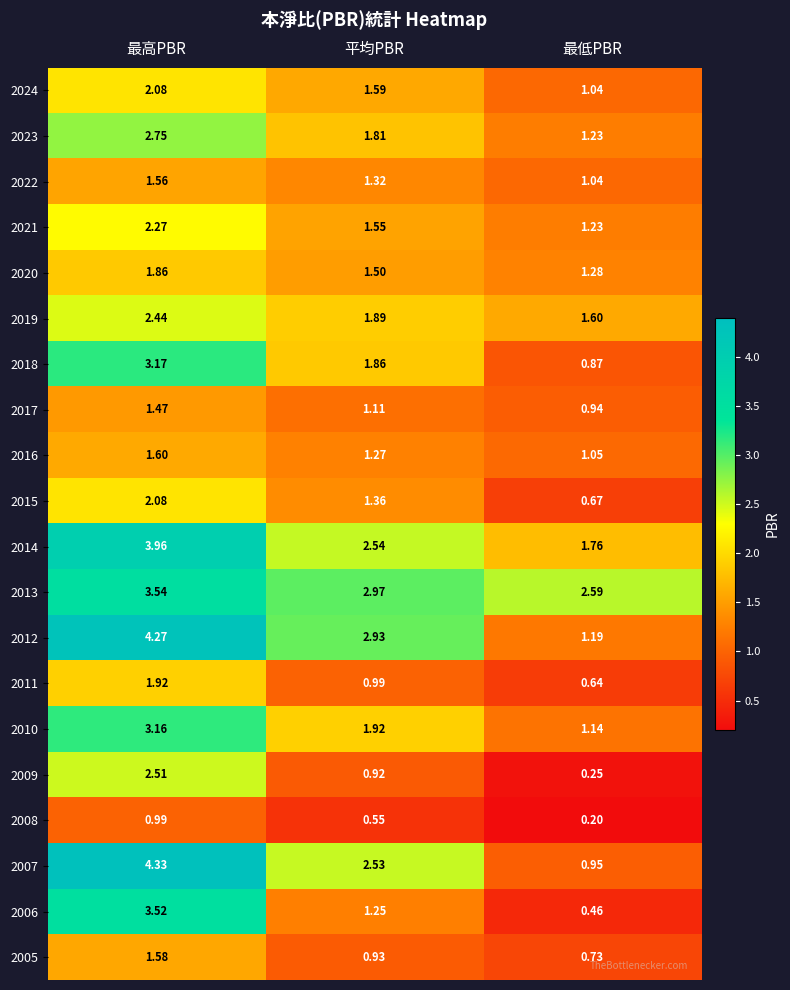

At which category is the sum across all series the highest?

最高PBR